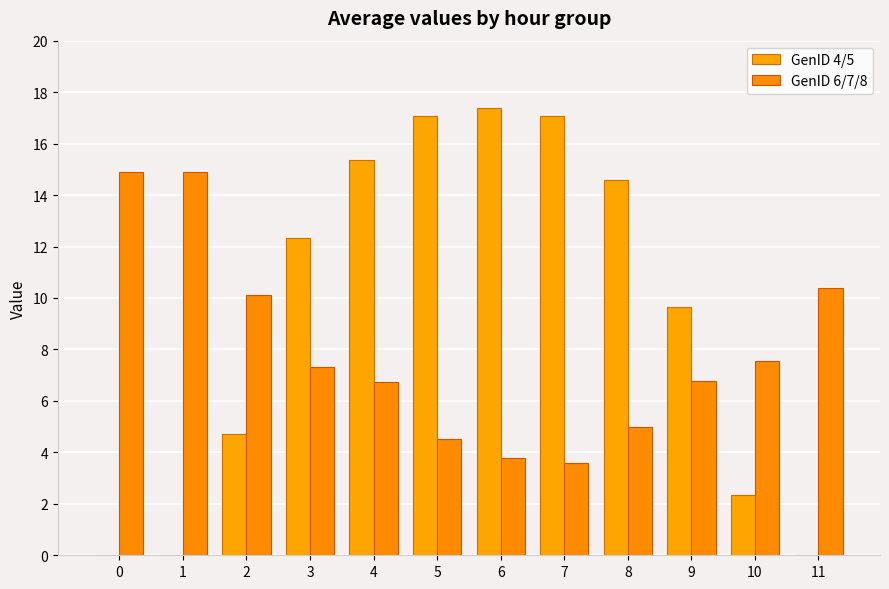

True or false: GenID 4/5 has a value of 7.4 at 7.

False